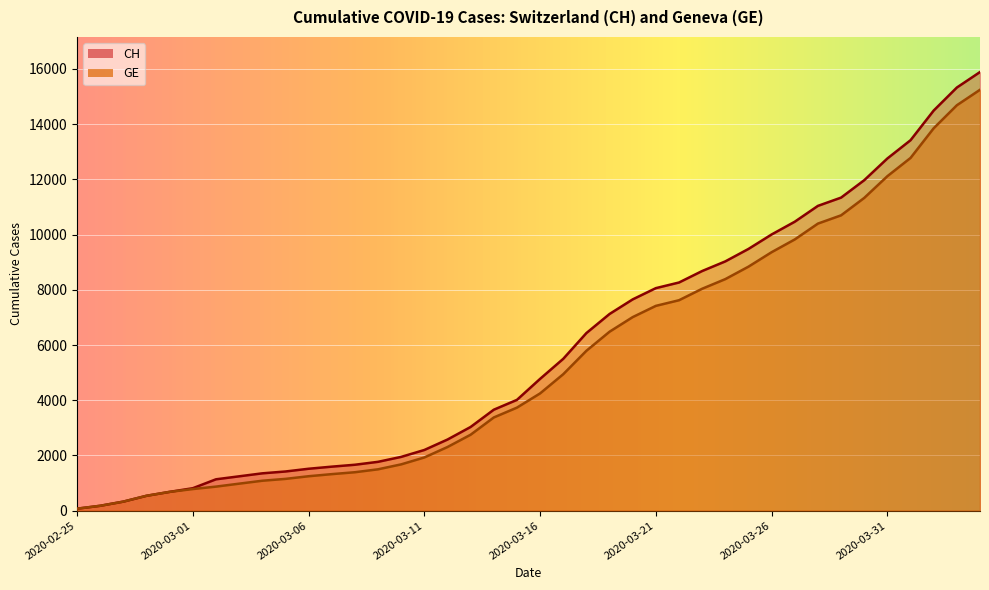

True or false: CH and GE cross at least once.

False